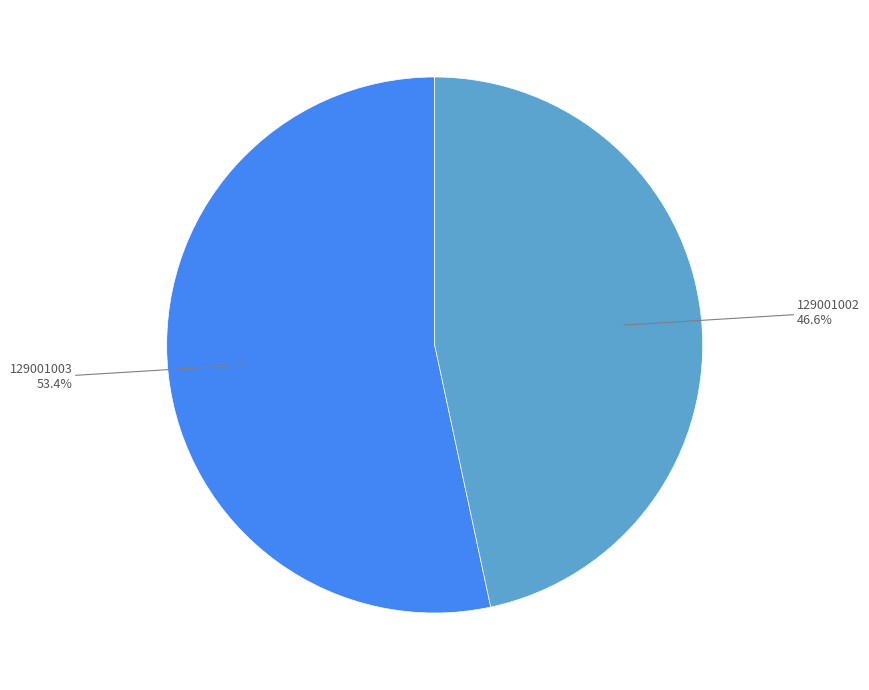

How many segments does this pie chart have?

2